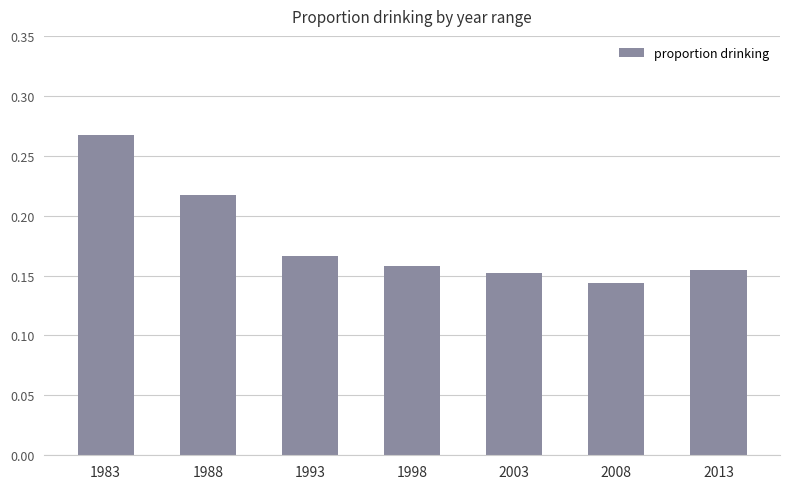

Where is the data nearest to the value 0?

2008